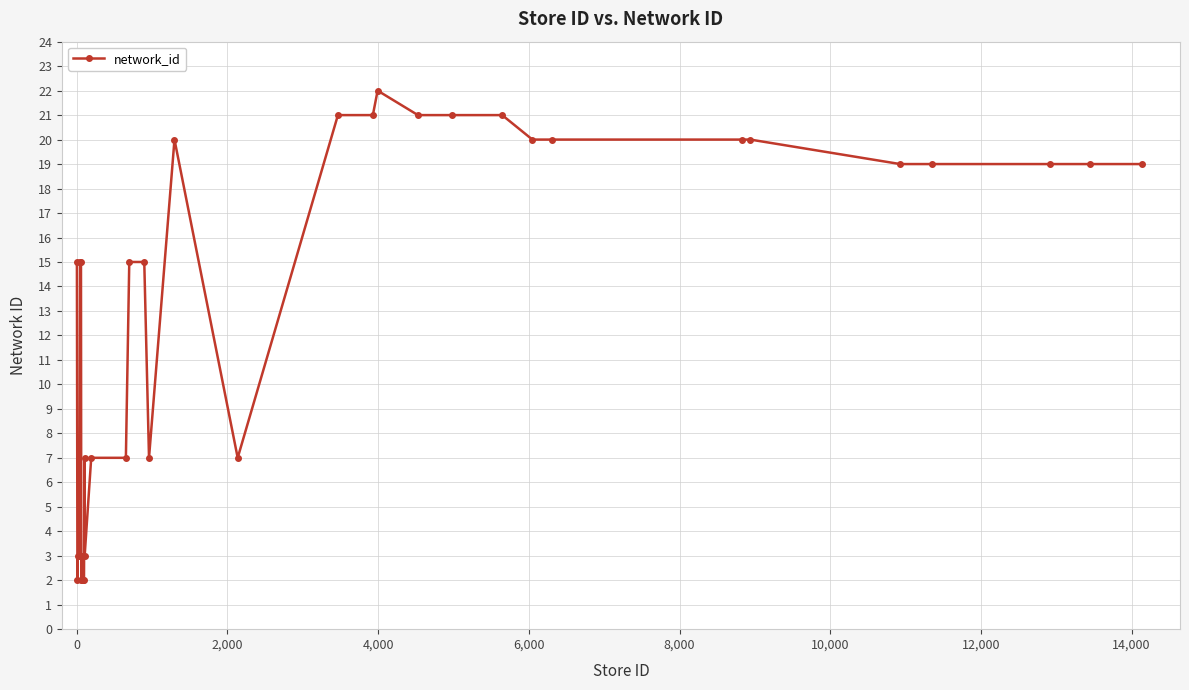

What is the value of the 24th point from the left?

22